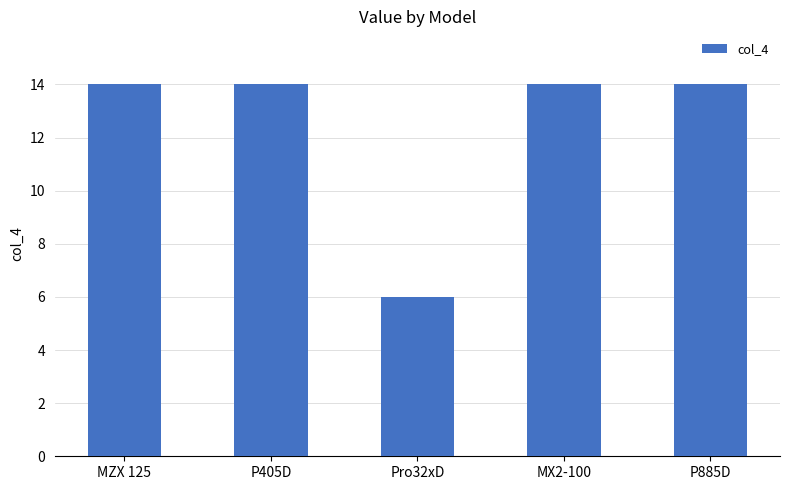

What is the ratio of the value at MX2-100 to the value at P405D?

1.0